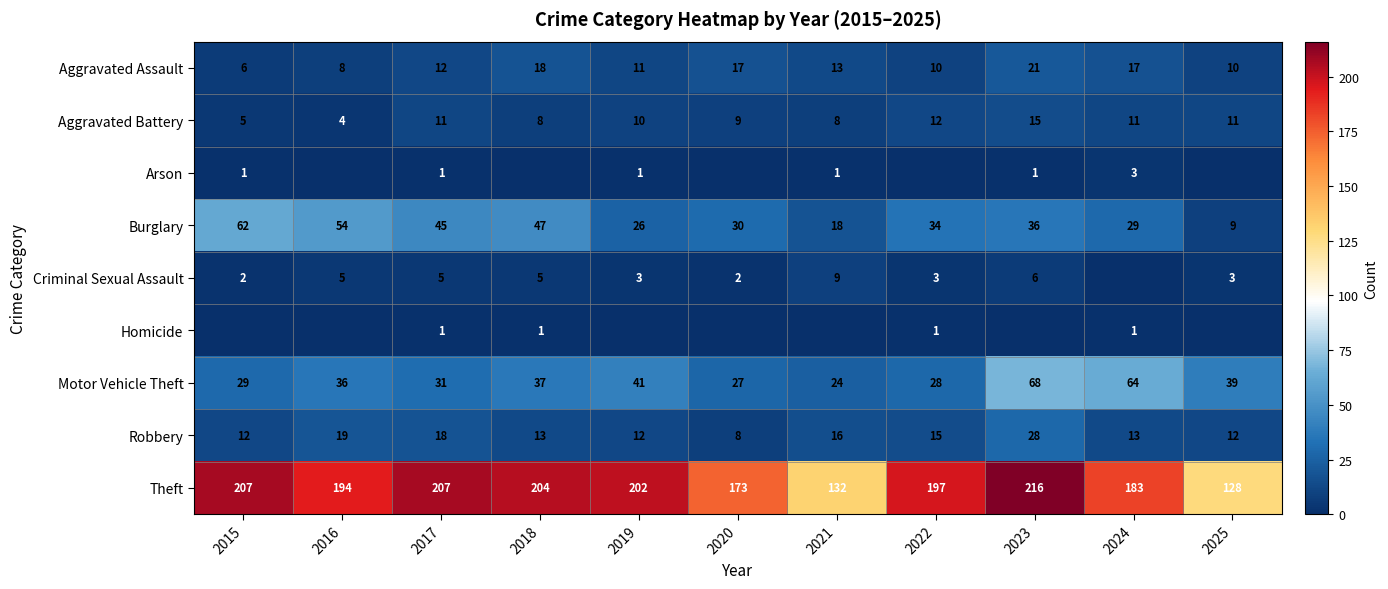

What is the average value of the Theft series?

186